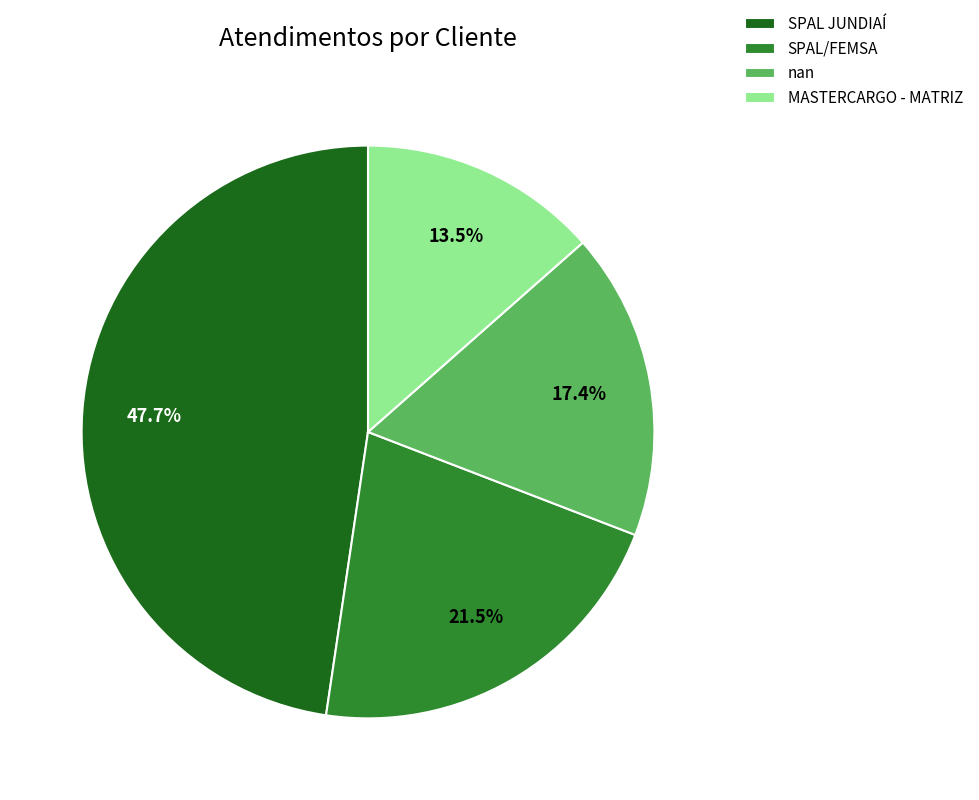

Is MASTERCARGO - MATRIZ the majority of the pie?

No